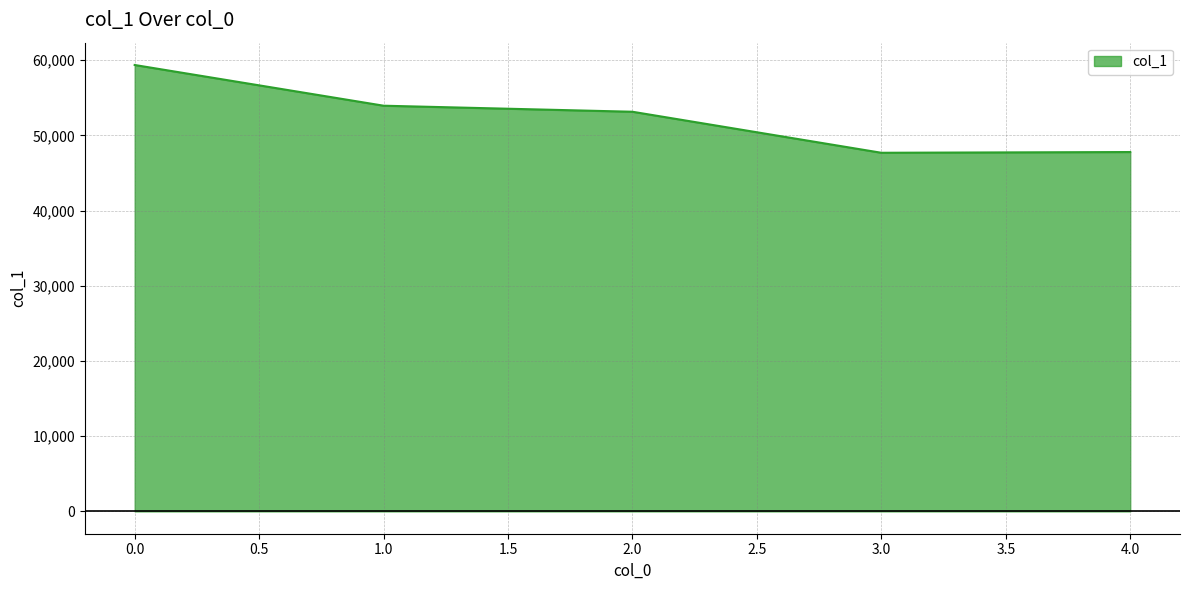

True or false: there are more than 2 points higher than both neighbors.

False